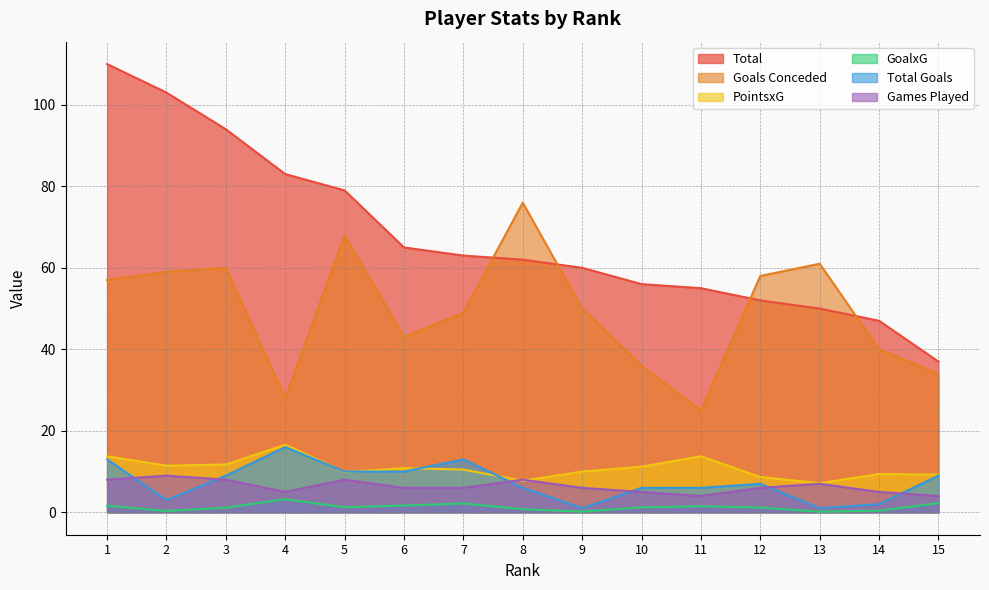

At how many categories does at least one series exceed 89?

3